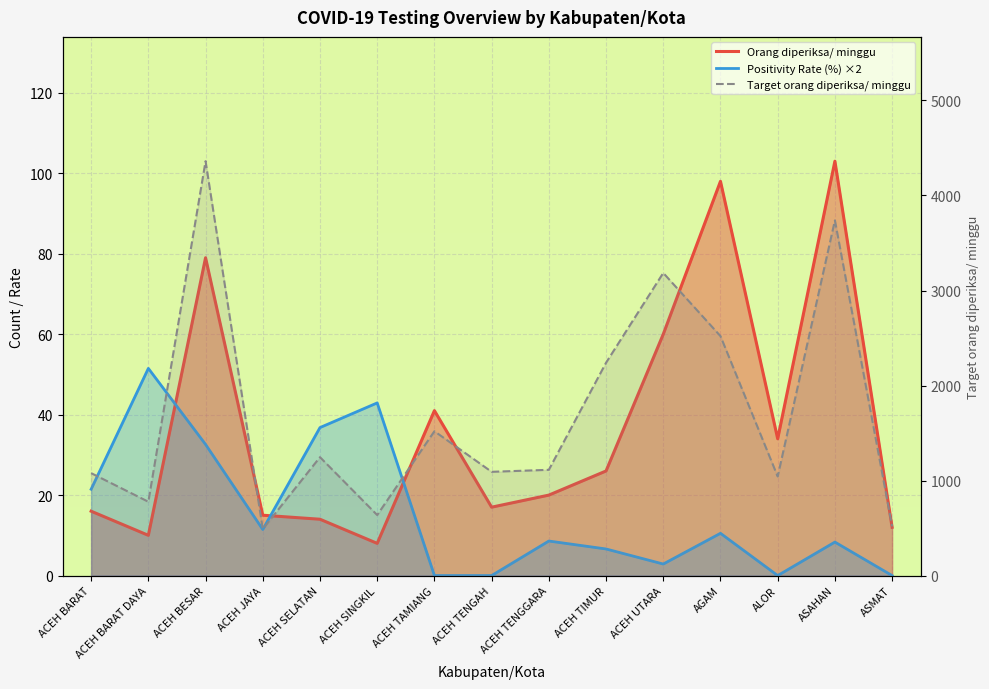

Which has a higher value, ACEH TIMUR or ASAHAN?

ASAHAN